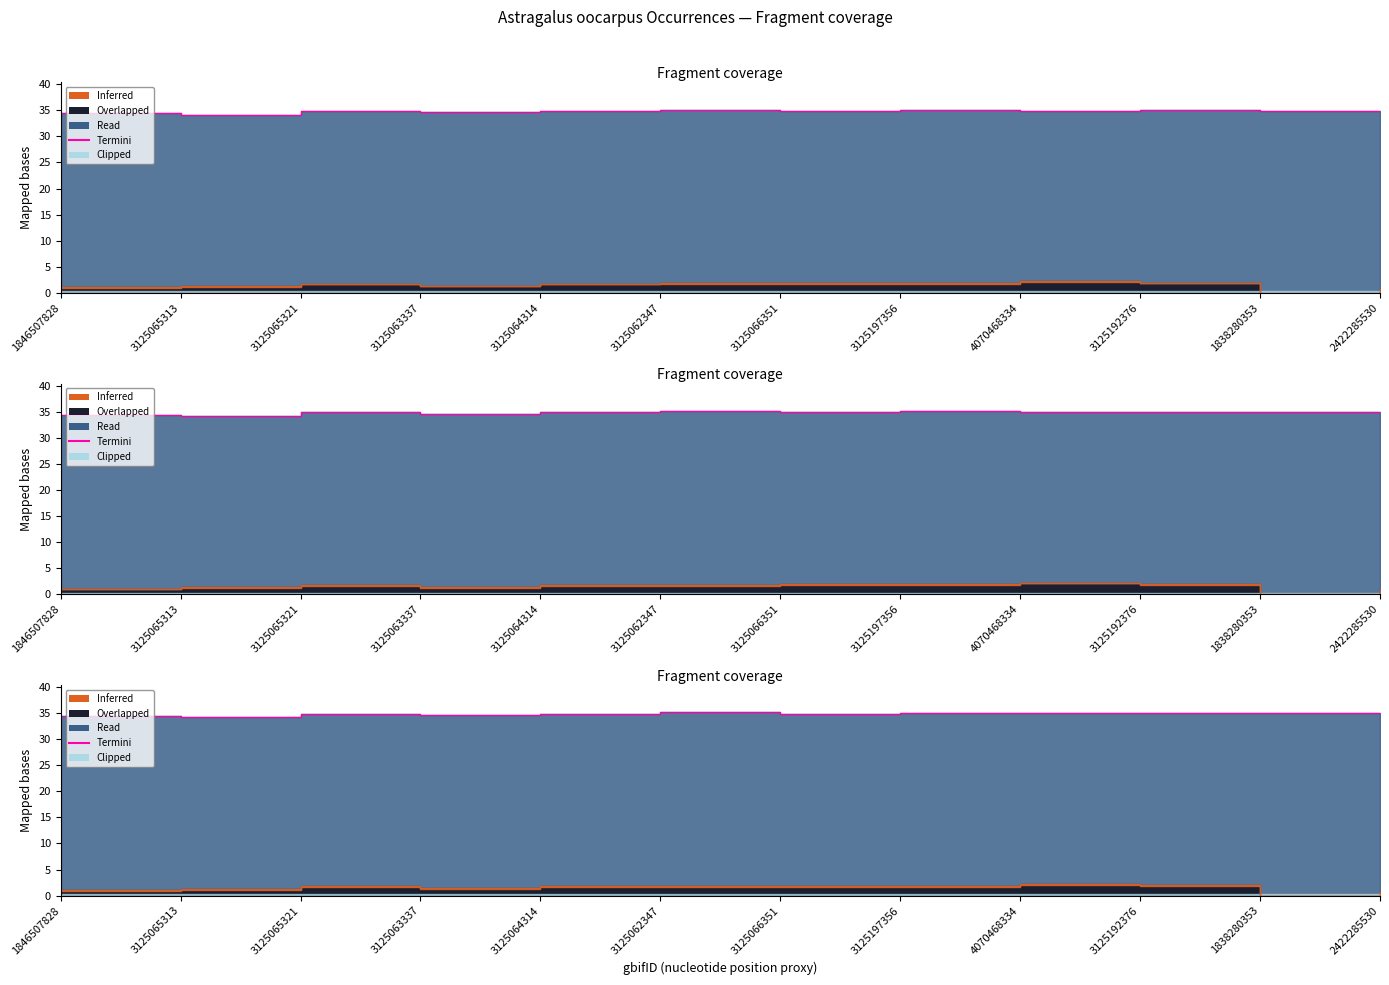

True or false: the data shows 20.1 at 3125065313.

False